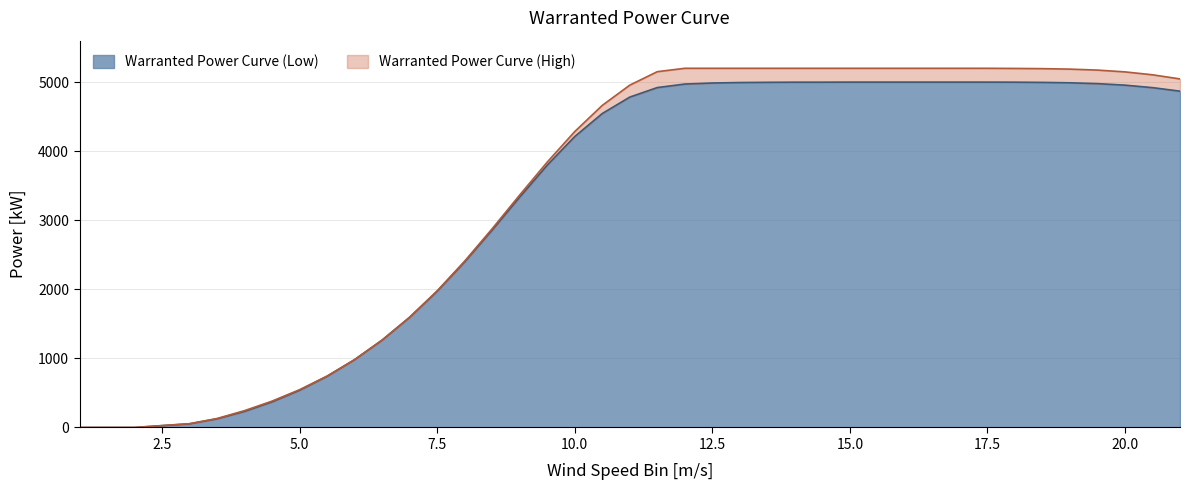

What is the label of the 17th point from the right?

13